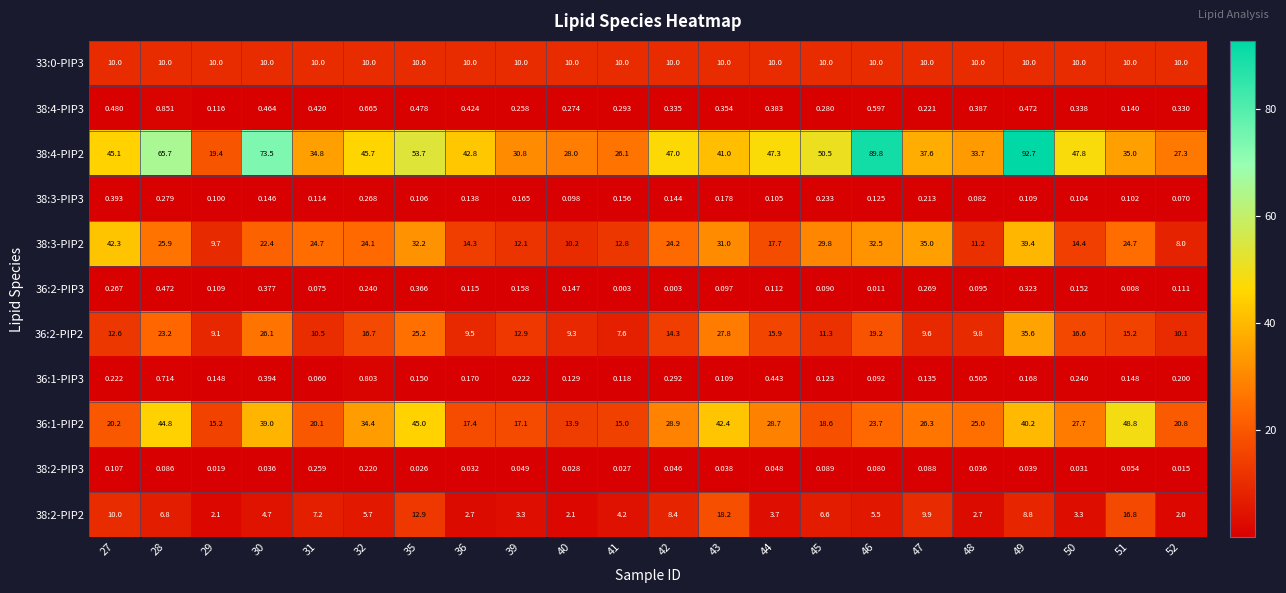

Is the value of 36:1-PIP3 at 51 greater than the value of 38:2-PIP2 at 42?

No